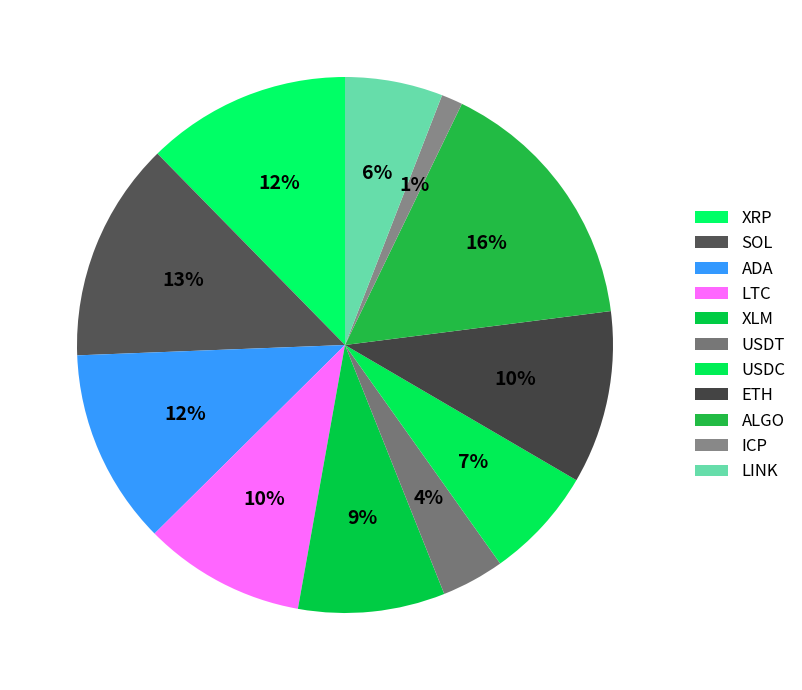

Count the number of slices in the pie.

11